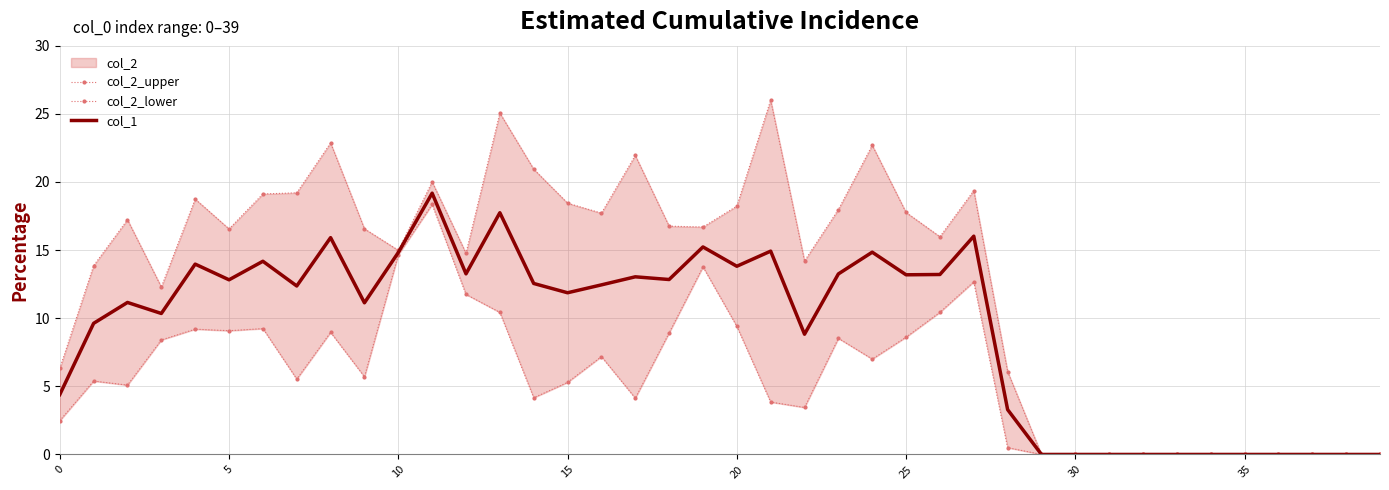

True or false: col_2_upper and col_1 cross at least once.

False